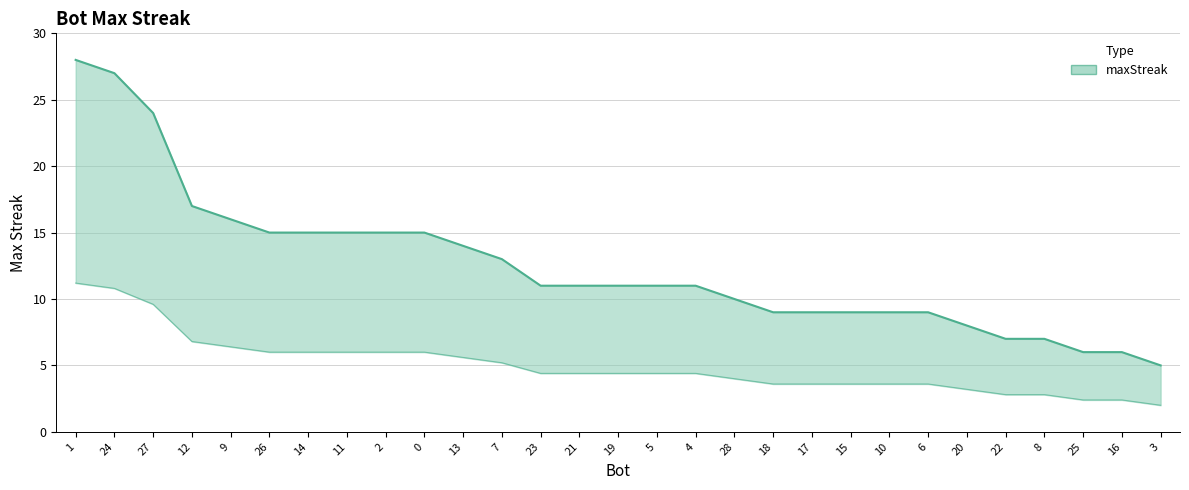

Rank the categories by value from highest to lowest.

1, 24, 27, 12, 9, 26, 14, 11, 2, 0, 13, 7, 23, 21, 19, 5, 4, 28, 18, 17, 15, 10, 6, 20, 22, 8, 25, 16, 3